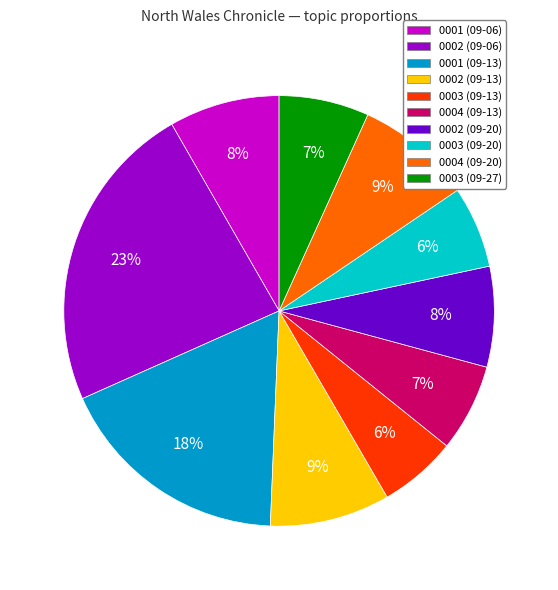

Which slice is the largest?

0002 (09-06)